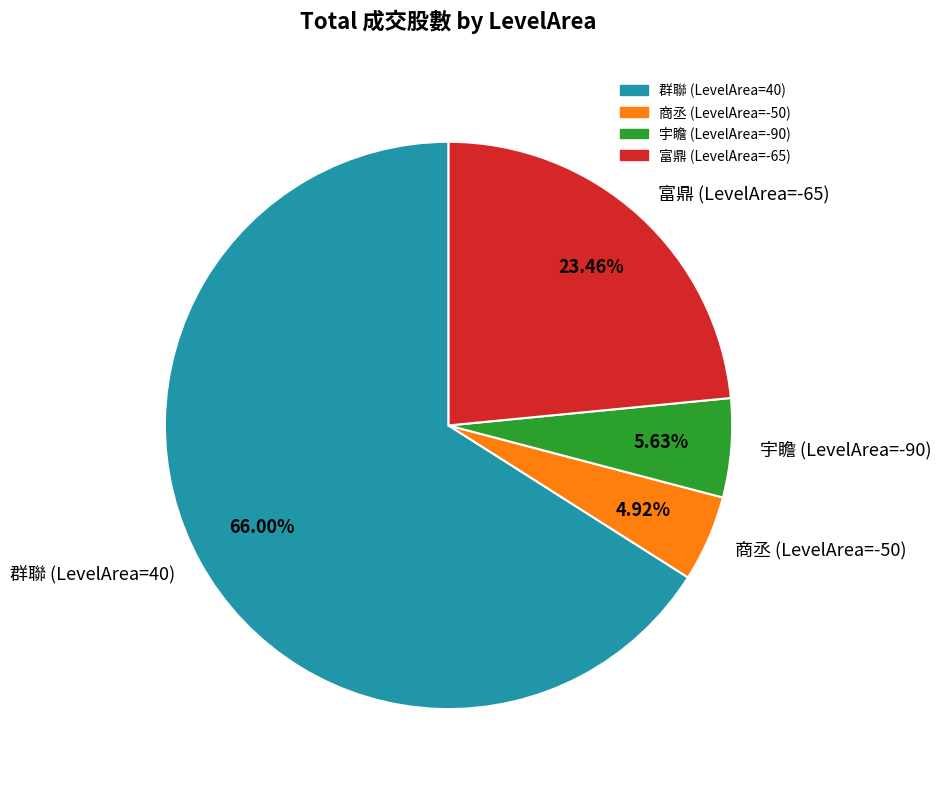

What is the ratio of the value at 富鼎 (LevelArea=-65) to the value at 商丞 (LevelArea=-50)?

4.8